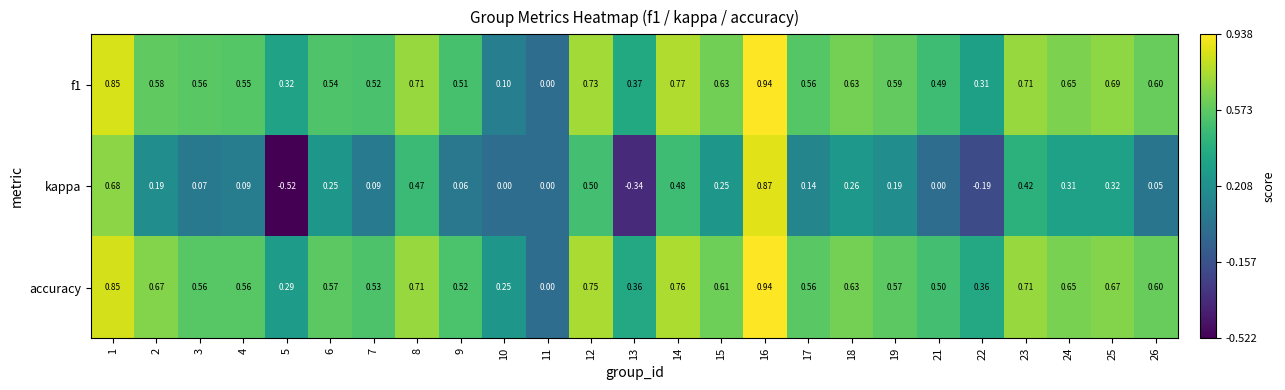

Which series has the largest total across all categories?

accuracy